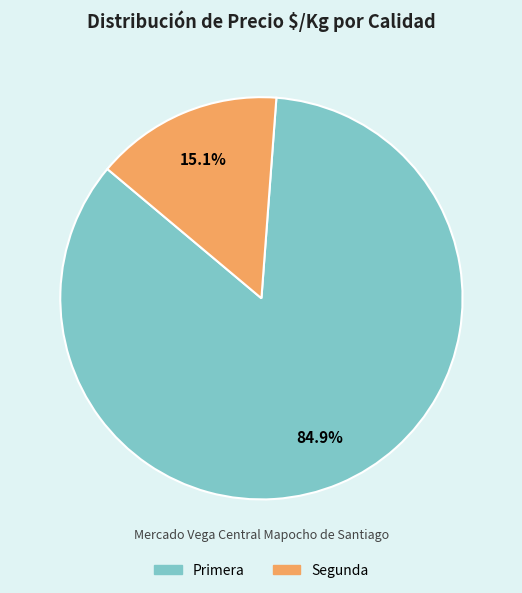

Combined, what portion of the pie is Primera and Segunda?

100.0%